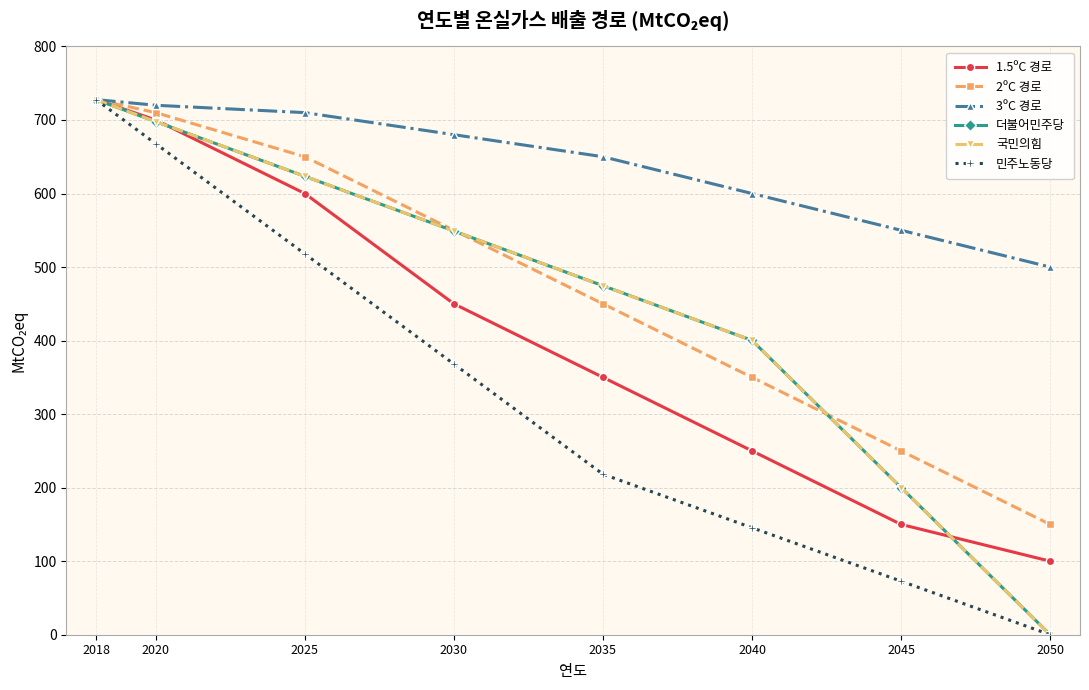

Reading left to right, extract all data points from this chart.

1.5ºC 경로: 727.7	700.0	600.0	450.0	350.0	250.0	150.0	100.0
2ºC 경로: 727.7	710.0	650.0	550.0	450.0	350.0	250.0	150.0
3ºC 경로: 727.7	720.0	710.0	680.0	650.0	600.0	550.0	500.0
더불어민주당: 727.6	697.8	623.4	549.0	474.6	400.2	200.1	0.0
국민의힘: 727.6	697.8	623.4	549.0	474.6	400.2	200.1	0.0
민주노동당: 727.6	667.7	517.9	368.1	218.3	145.5	72.8	0.0